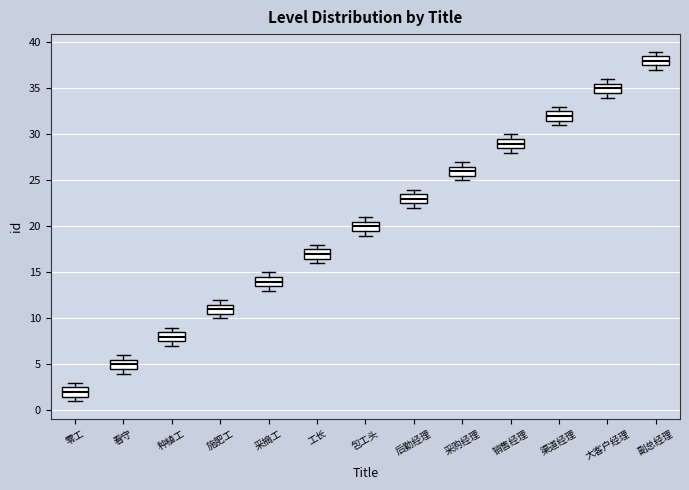

Reading left to right, read every box against the y-axis: the position of its median line, the range the box covers, and the ends of its whiskers. The values are not printed on the chart, so give them approximately, as read against the axis.

零工: median 2.0, box 1.5 to 2.5, whiskers 1.0 to 3.0
看守: median 5.0, box 4.5 to 5.5, whiskers 4.0 to 6.0
种植工: median 8.0, box 7.5 to 8.5, whiskers 7.0 to 9.0
施肥工: median 11.0, box 10.5 to 11.5, whiskers 10.0 to 12.0
采摘工: median 14.0, box 13.5 to 14.5, whiskers 13.0 to 15.0
工长: median 17.0, box 16.5 to 17.5, whiskers 16.0 to 18.0
包工头: median 20.0, box 19.5 to 20.5, whiskers 19.0 to 21.0
后勤经理: median 23.0, box 22.5 to 23.5, whiskers 22.0 to 24.0
采购经理: median 26.0, box 25.5 to 26.5, whiskers 25.0 to 27.0
销售经理: median 29.0, box 28.5 to 29.5, whiskers 28.0 to 30.0
渠道经理: median 32.0, box 31.5 to 32.5, whiskers 31.0 to 33.0
大客户经理: median 35.0, box 34.5 to 35.5, whiskers 34.0 to 36.0
副总经理: median 38.0, box 37.5 to 38.5, whiskers 37.0 to 39.0